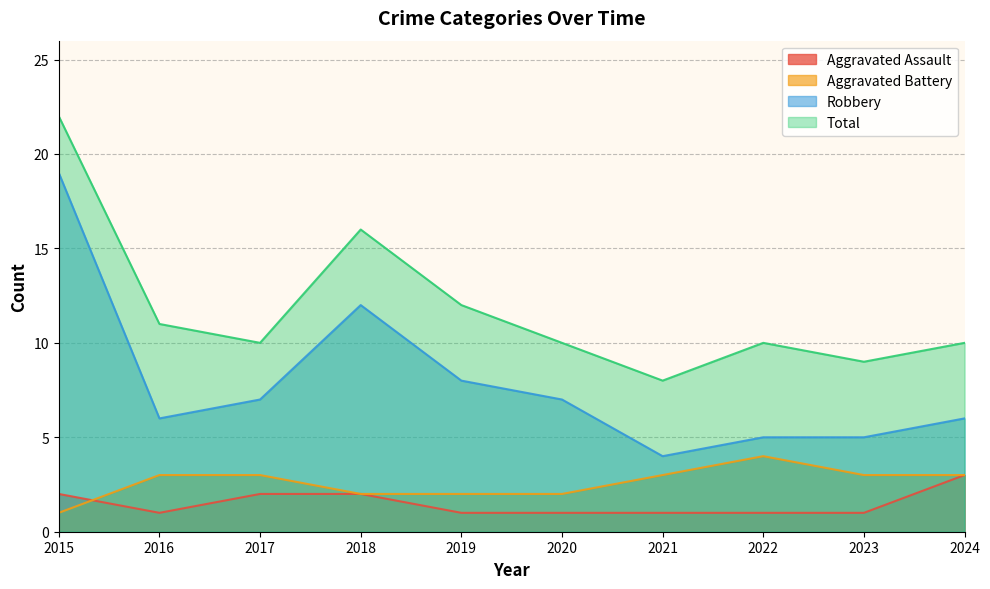

Reading left to right, what are all the values shown in this chart?

Aggravated Assault: 2015=2	2016=1	2017=2	2018=2	2019=1	2020=1	2021=1	2022=1	2023=1	2024=3
Aggravated Battery: 2015=1	2016=3	2017=3	2018=2	2019=2	2020=2	2021=3	2022=4	2023=3	2024=3
Robbery: 2015=19	2016=6	2017=7	2018=12	2019=8	2020=7	2021=4	2022=5	2023=5	2024=6
Total: 2015=22	2016=11	2017=10	2018=16	2019=12	2020=10	2021=8	2022=10	2023=9	2024=10